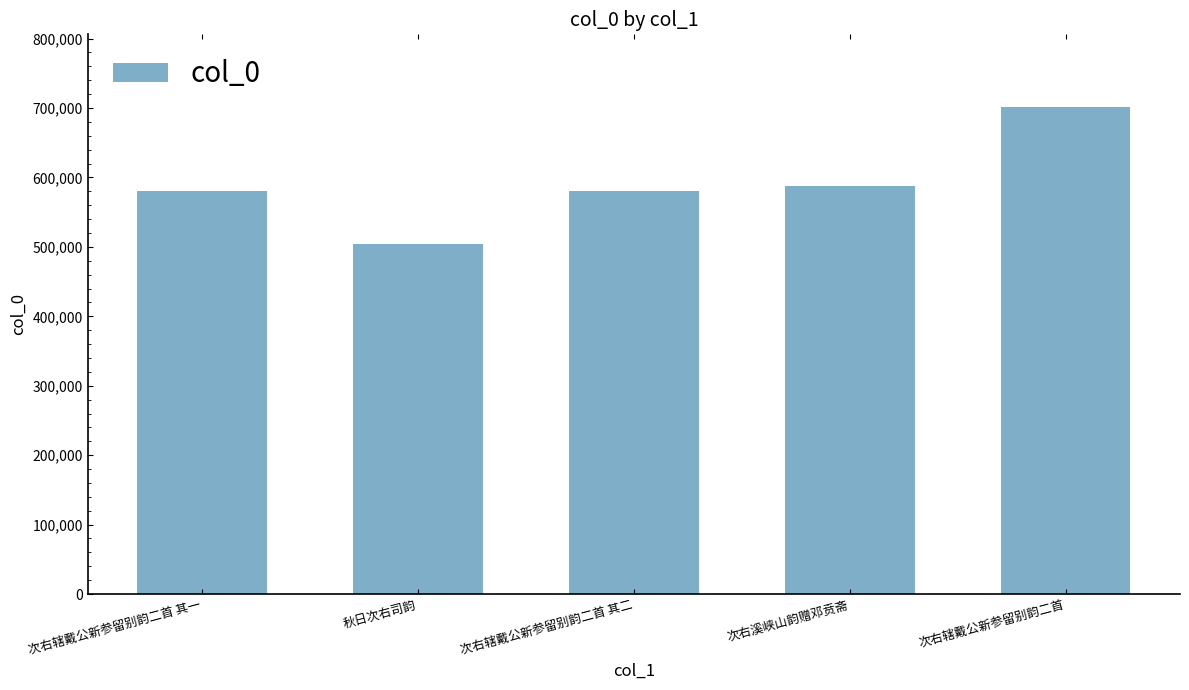

What is the approximate value at 秋日次右司韵?

503762